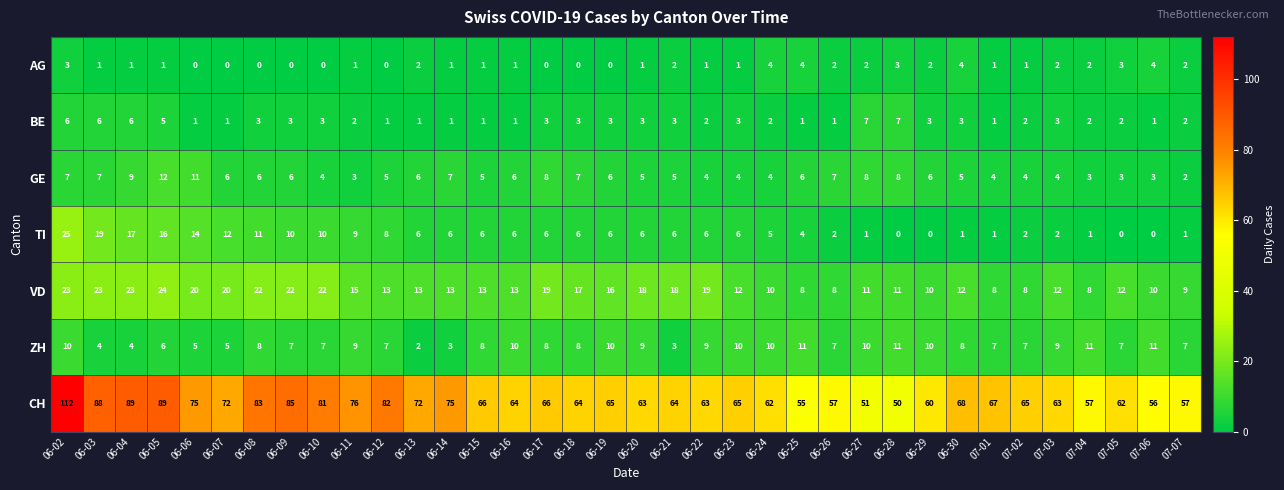

What is the sum of all CH values?

2489